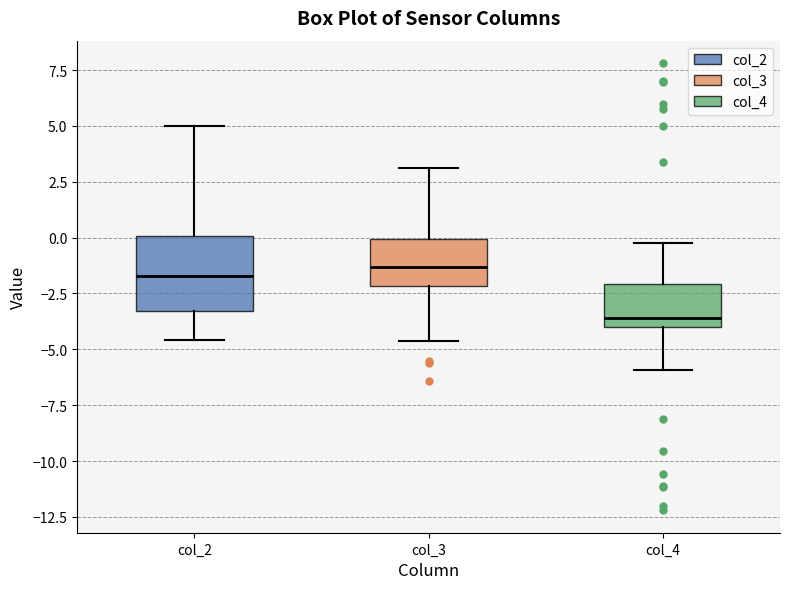

Comparing the boxes themselves (not the whiskers), which one is the tallest?

col_2